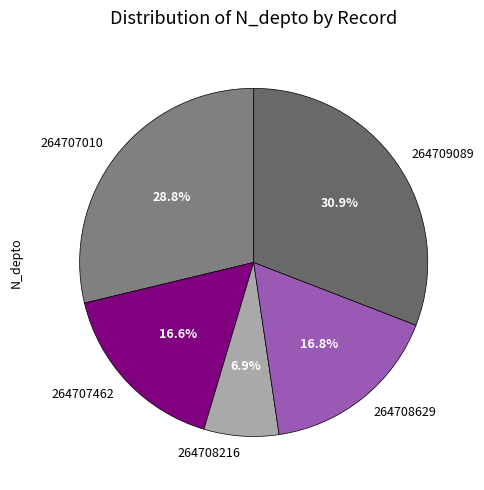

Between 264707462 and 264708216, which is larger?

264707462